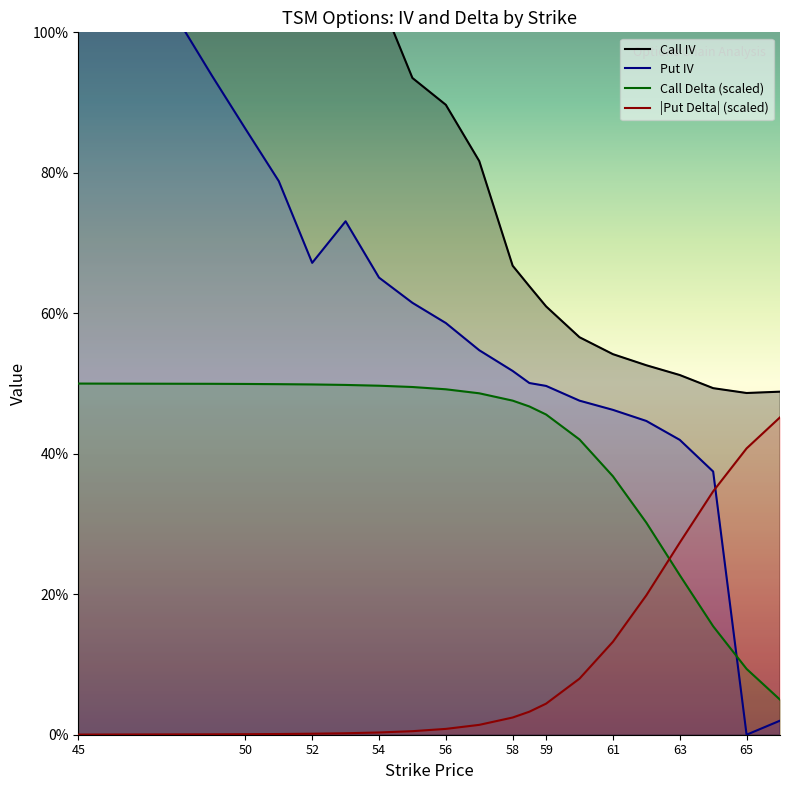

What is the label of the 2nd point from the left?

50